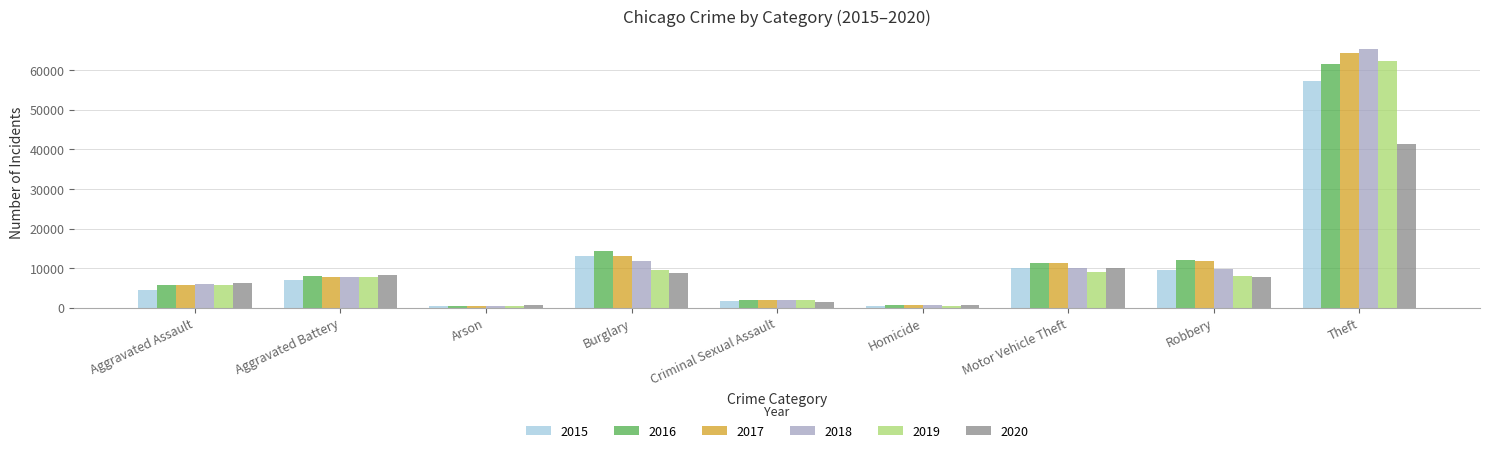

Does the chart contain any negative values?

No